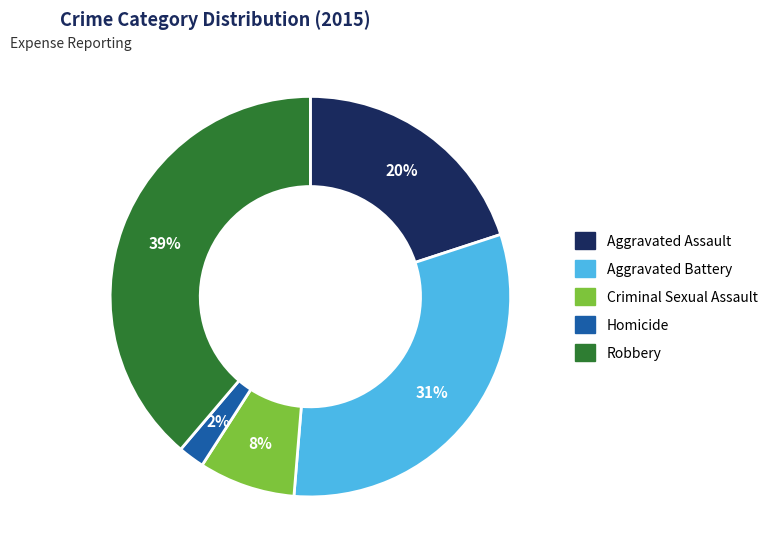

Which category has the biggest portion of the pie?

Robbery